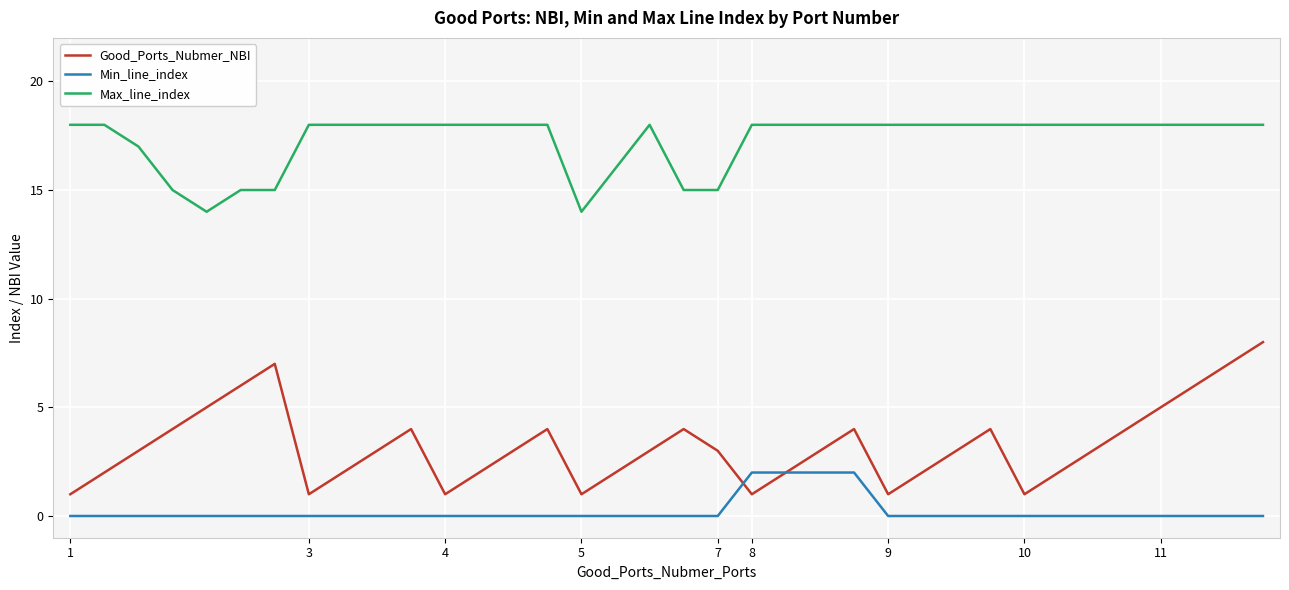

Reading left to right, transcribe all the data shown in this chart.

Good_Ports_Nubmer_NBI: 1	2	3	4	5	6	7	1	2	3	4	1	2	3	4	1	2	3	4	3	1	2	3	4	1	2	3	4	1	2	3	4	5	6	7	8
Min_line_index: 0	0	0	0	0	0	0	0	0	0	0	0	0	0	0	0	0	0	0	0	2	2	2	2	0	0	0	0	0	0	0	0	0	0	0	0
Max_line_index: 18	18	17	15	14	15	15	18	18	18	18	18	18	18	18	14	16	18	15	15	18	18	18	18	18	18	18	18	18	18	18	18	18	18	18	18